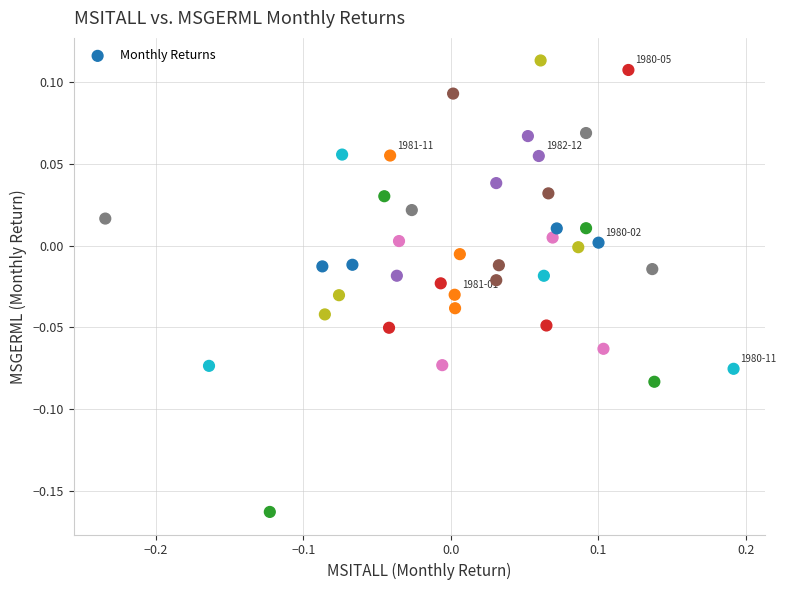

What is the range of Y values (max minus min)?

0.3